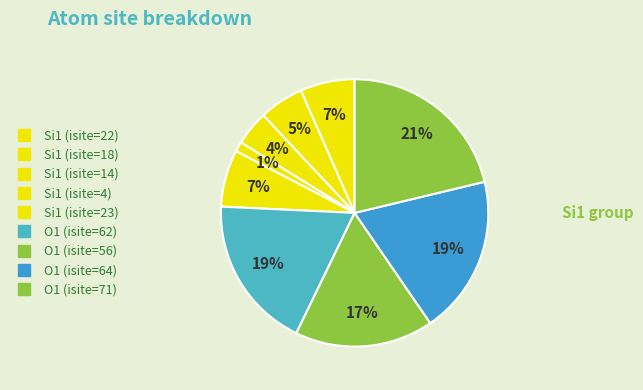

How many segments does this pie chart have?

9